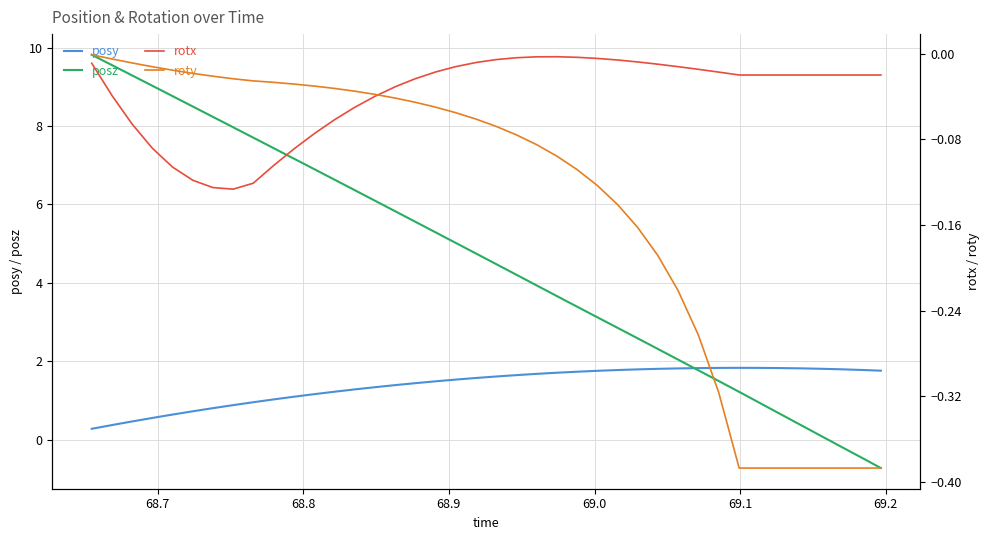

True or false: rotx and roty intersect in this chart.

True